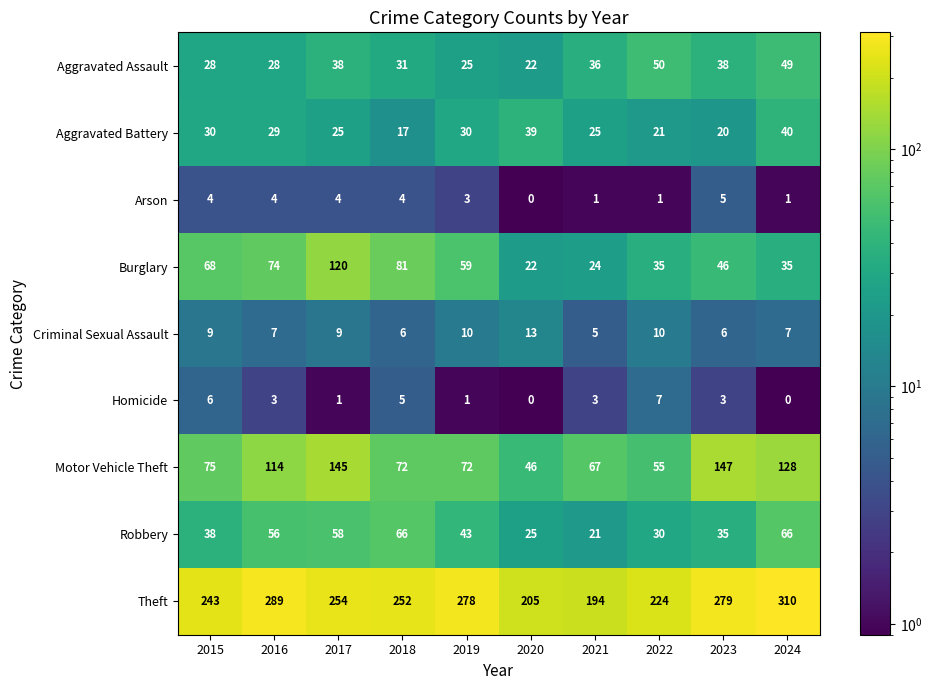

What is the smallest value displayed?

0